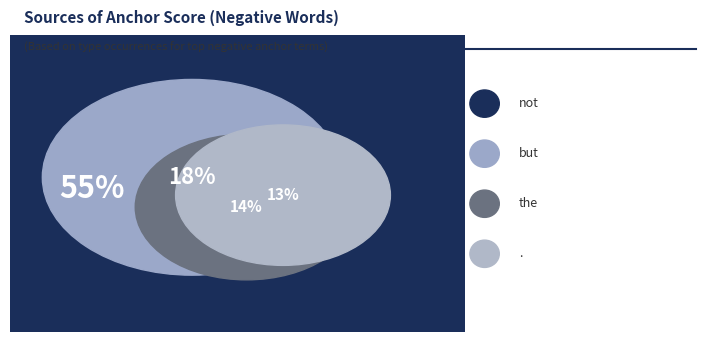

What is the change in value from not to the?

-859